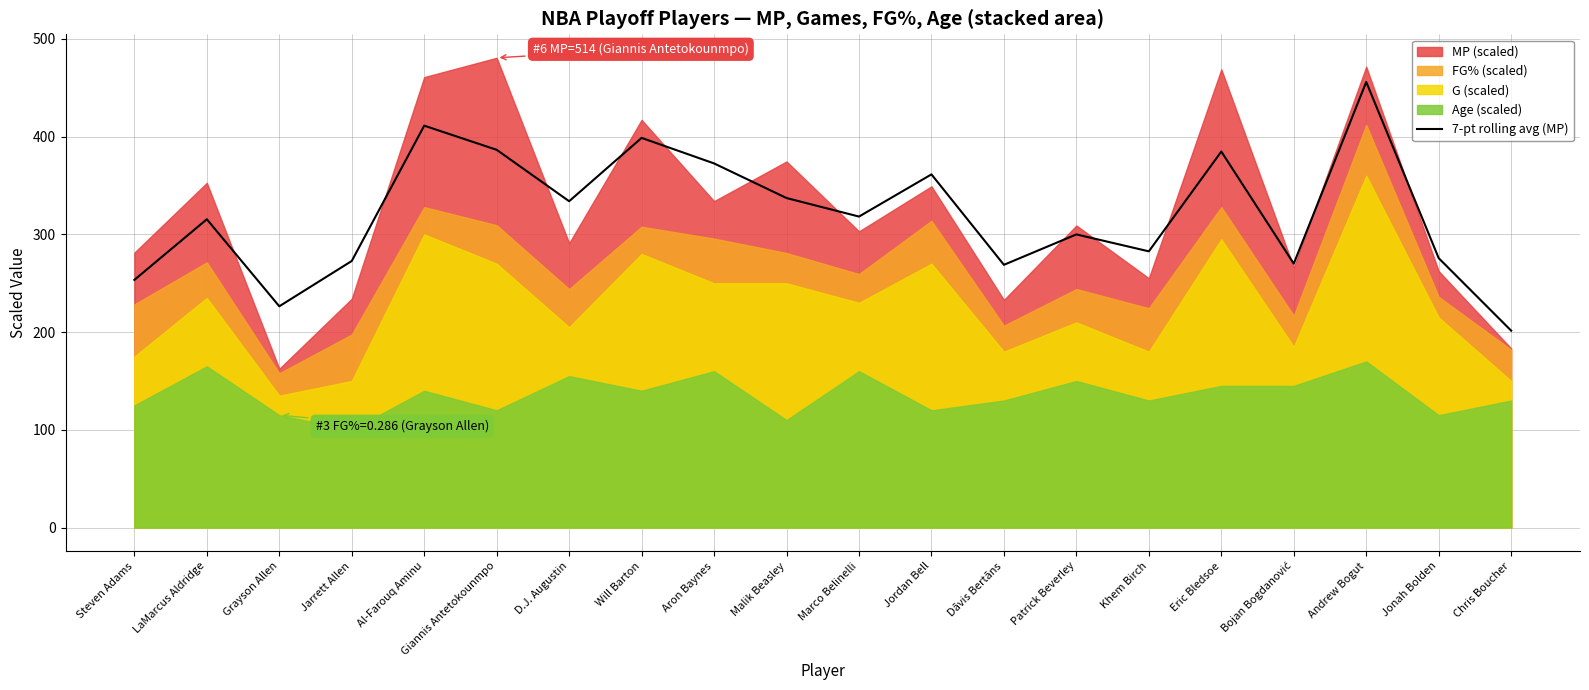

Reading left to right, transcribe all the data shown in this chart.

Steven Adams=253.5	LaMarcus Aldridge=315.5	Grayson Allen=226.5	Jarrett Allen=272.8	Al-Farouq Aminu=411.3	Giannis Antetokounmpo=386.6	D.J. Augustin=333.9	Will Barton=398.7	Aron Baynes=372.6	Malik Beasley=337.2	Marco Belinelli=318.2	Jordan Bell=361.4	Dāvis Bertāns=268.9	Patrick Beverley=300.0	Khem Birch=282.7	Eric Bledsoe=384.8	Bojan Bogdanović=270.1	Andrew Bogut=456.0	Jonah Bolden=275.7	Chris Boucher=201.5